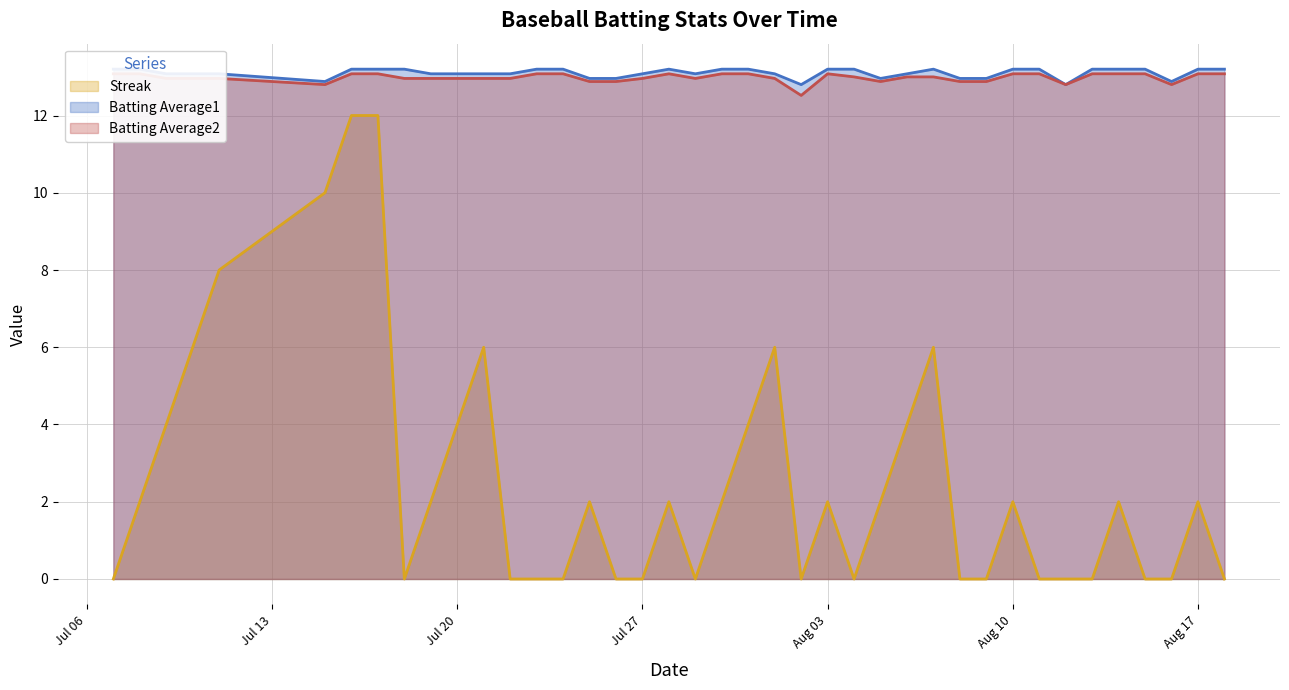

True or false: Batting Average1 and Batting Average2 intersect in this chart.

False